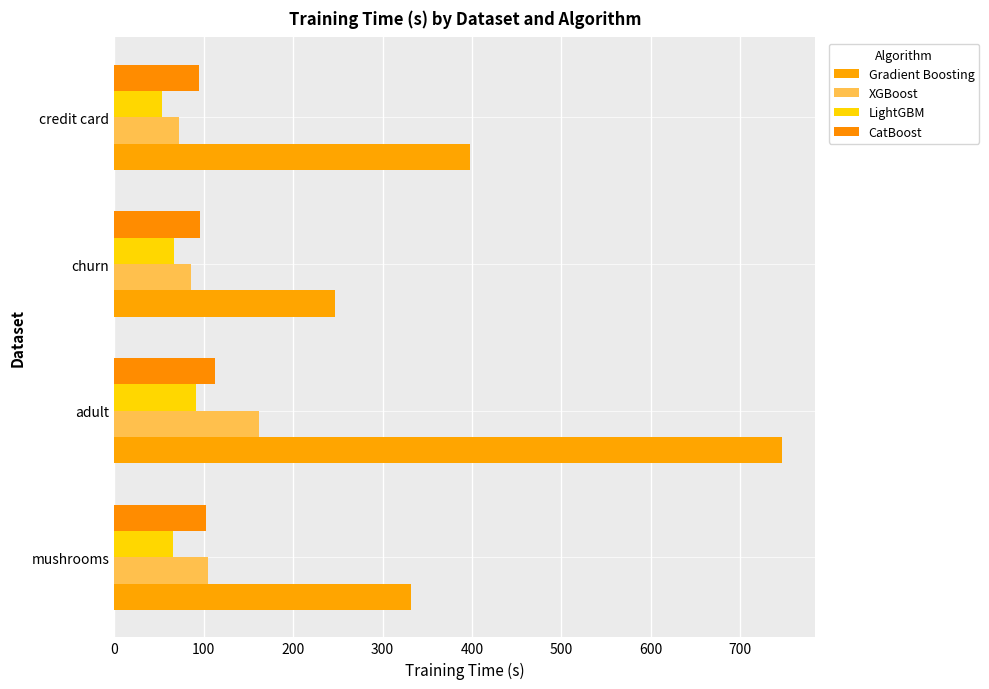

What are all the series names shown in the legend?

Gradient Boosting, XGBoost, LightGBM, CatBoost